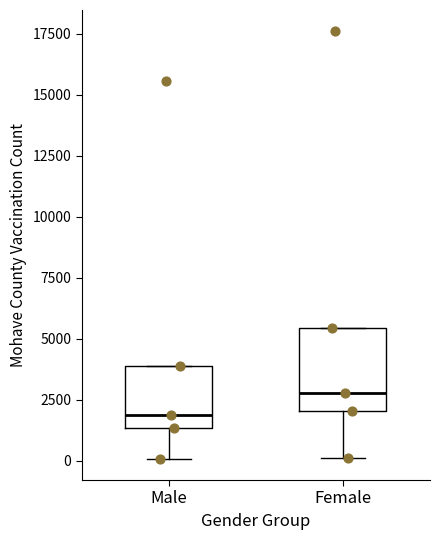

Where is the lower edge of the box for Female on the y-axis? The values are not printed on the chart, so give them approximately, as read against the axis.

2000